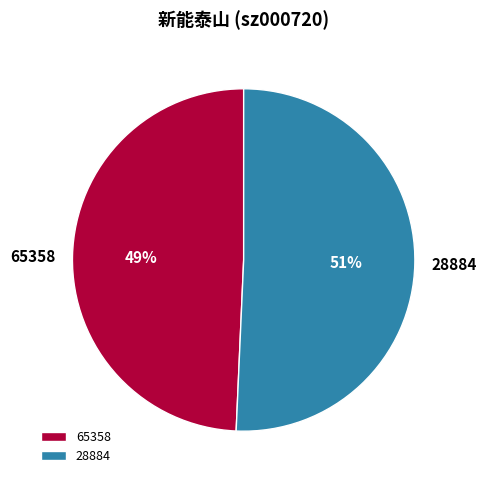

True or false: 65358 accounts for 49% of the total.

True